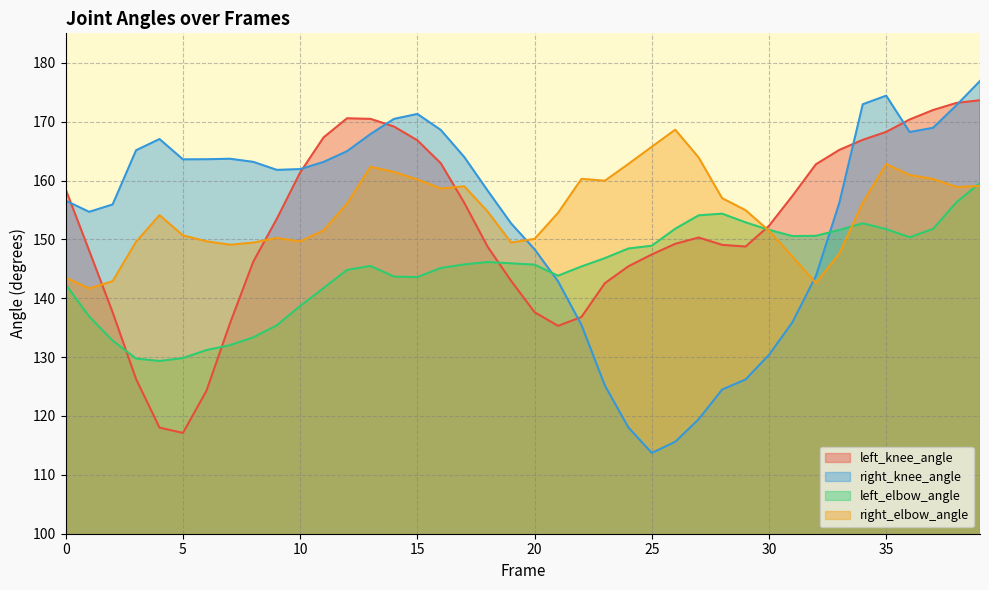

At how many categories does at least one series exceed 132?

40